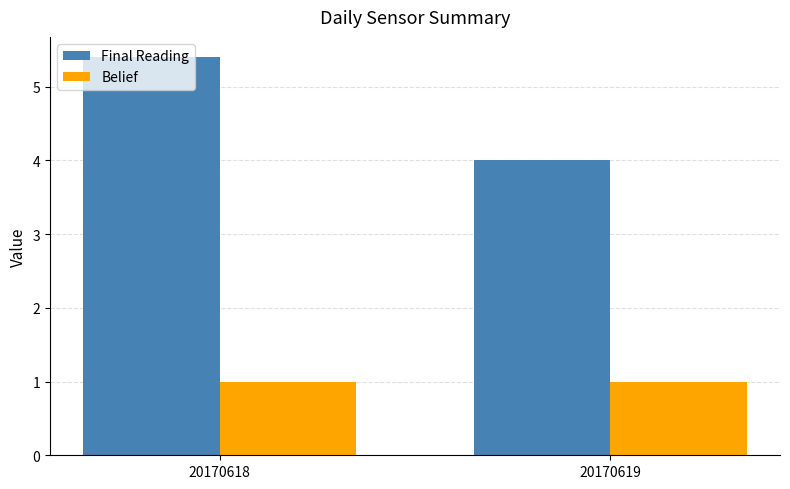

Read the Belief value at 20170619.

1.0